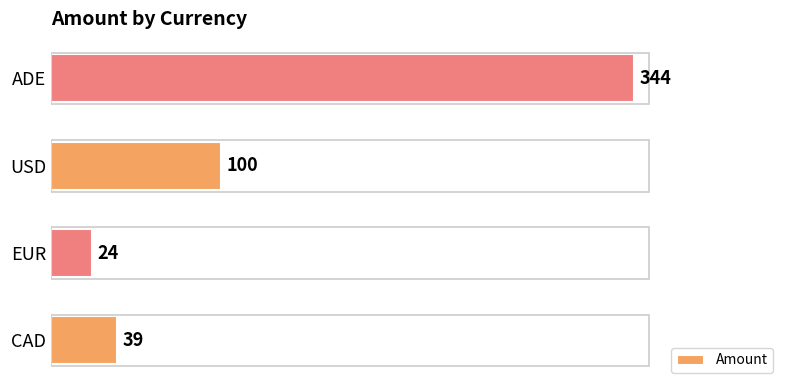

The value at USD is 33. True or false?

False